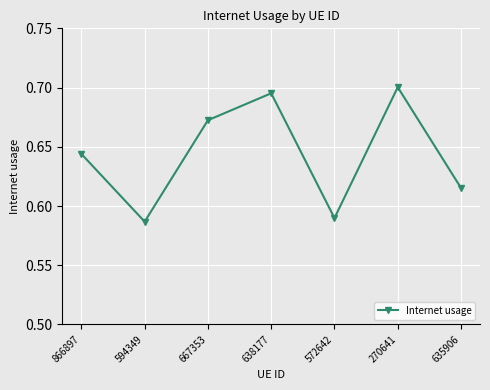

List the labels in order of value, smallest first.

594349, 572642, 635906, 866897, 667353, 638177, 270641